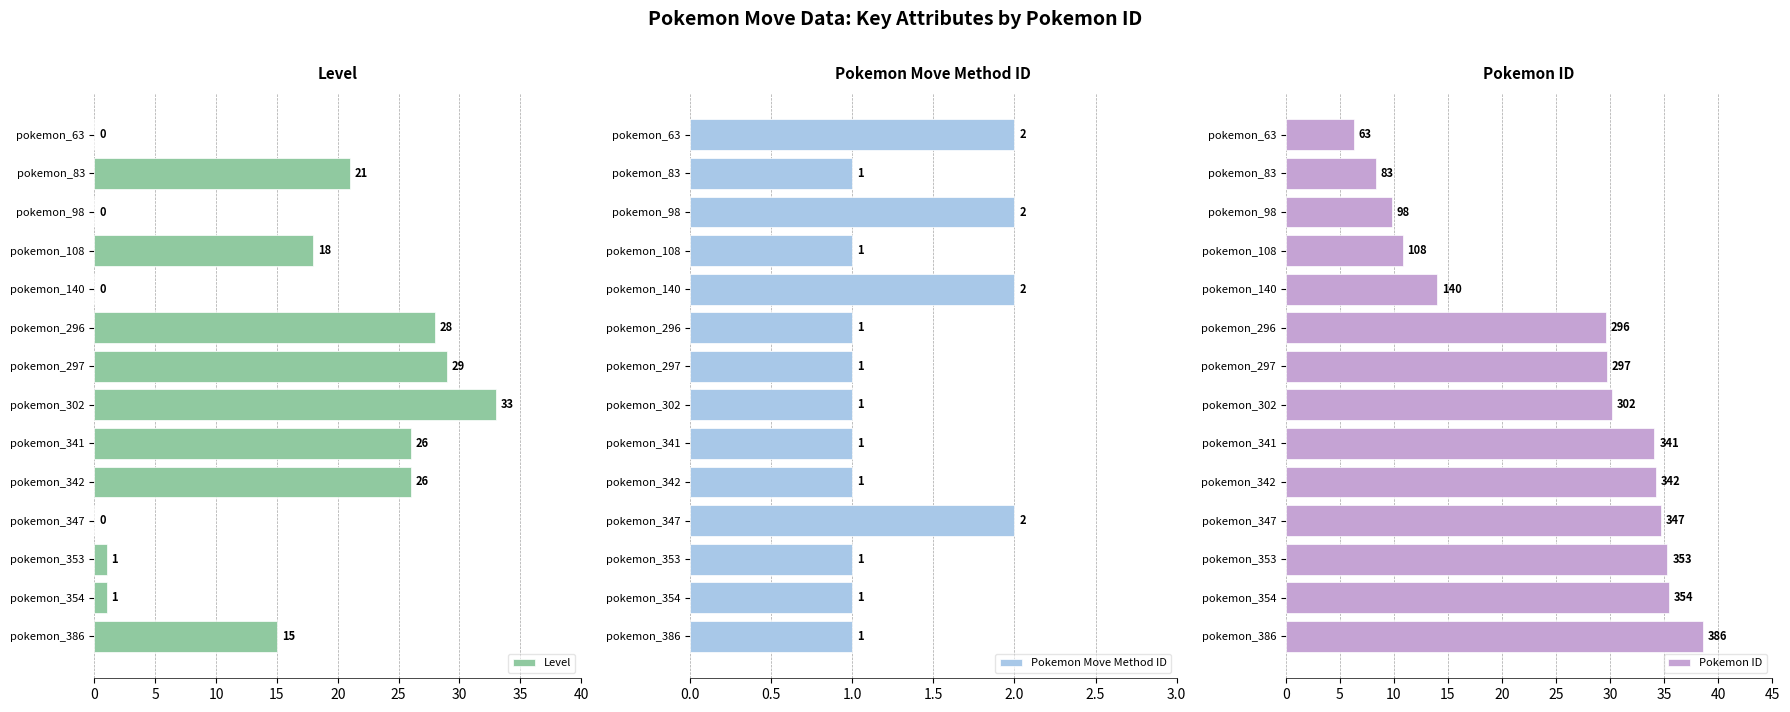

What is the sum of all Level values?

198